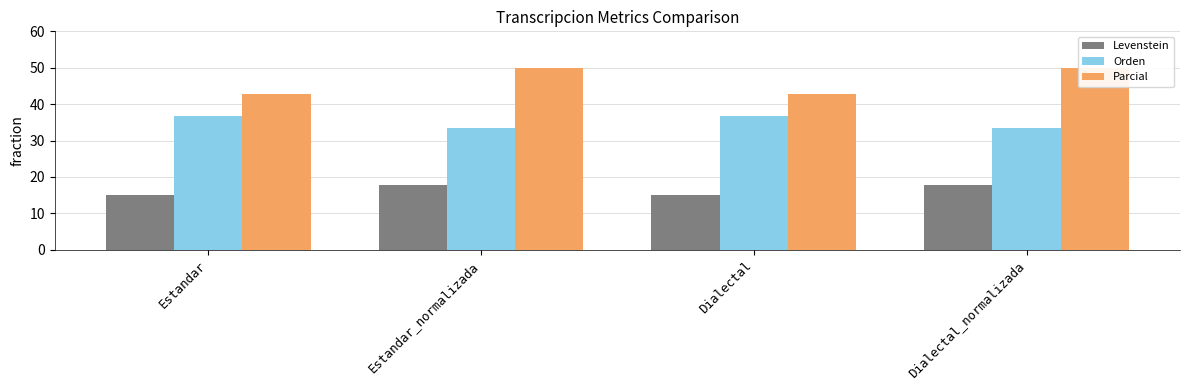

Rank the series by their average value, from lowest to highest.

Levenstein, Orden, Parcial